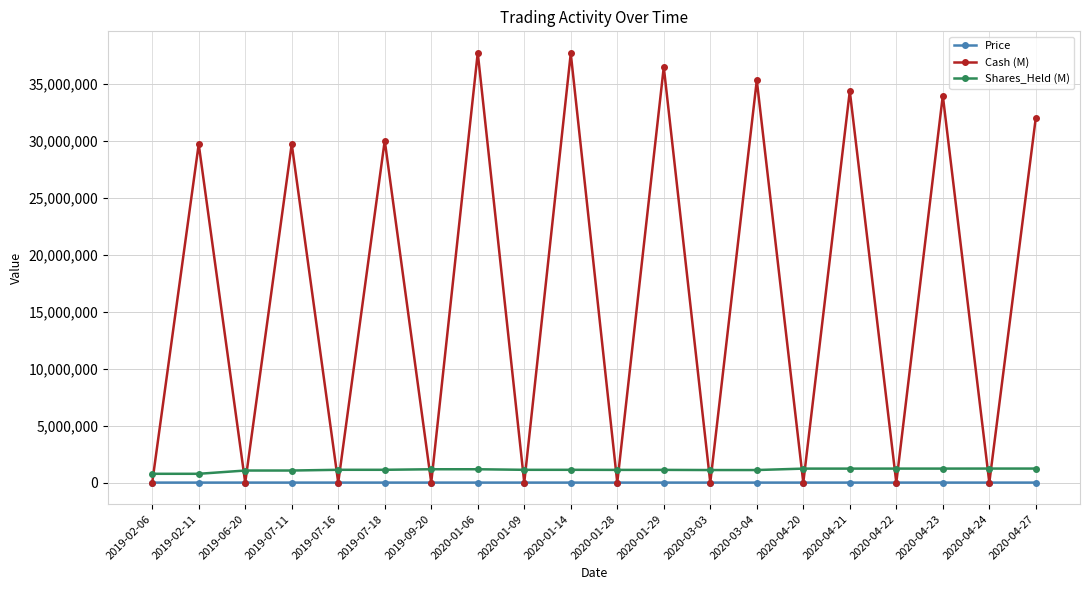

What is the greatest value displayed?

37695770.1